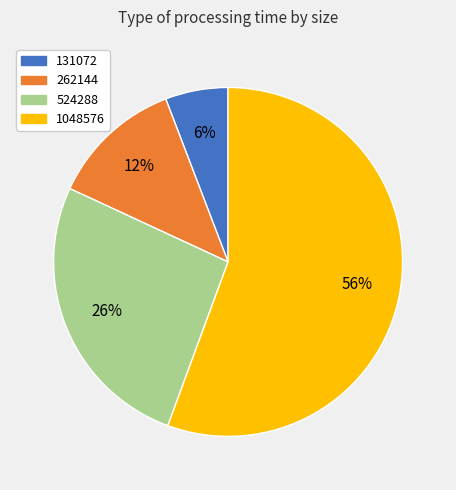

Do 131072 and 262144 together represent more than half of the pie?

No